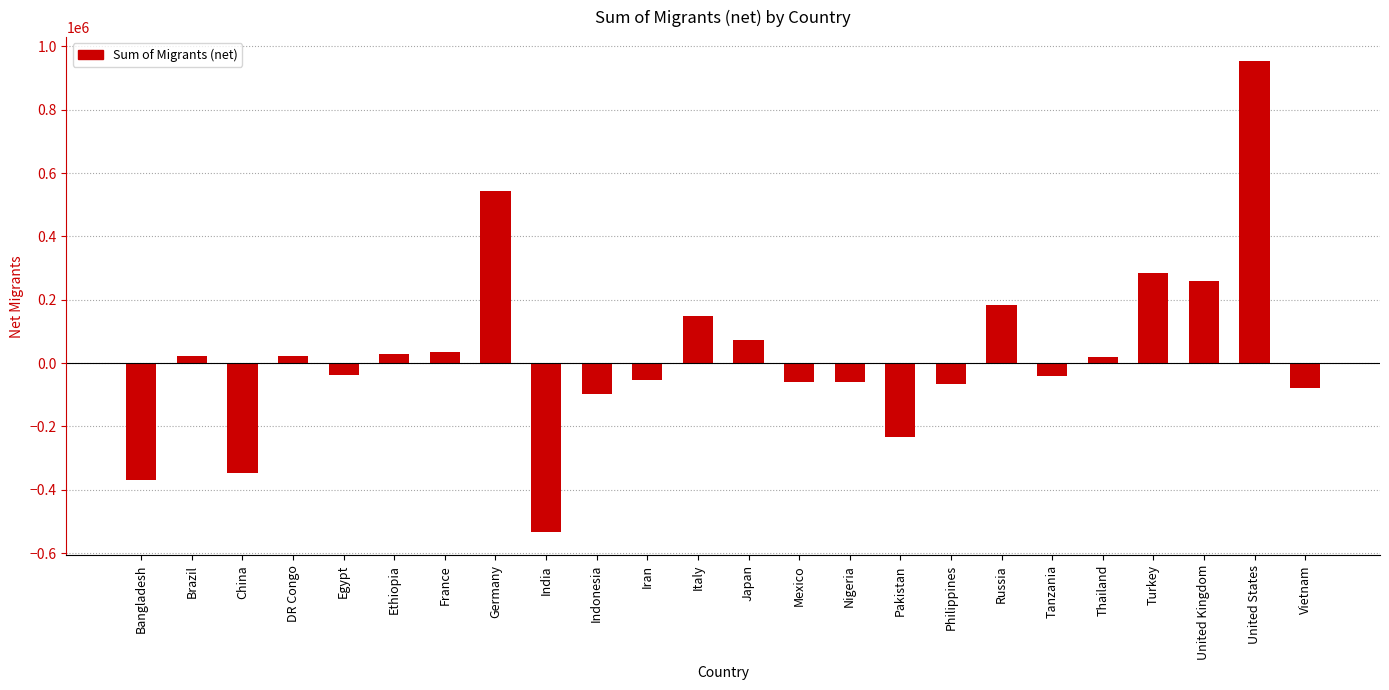

What is the label of the 15th bar from the right?

Indonesia